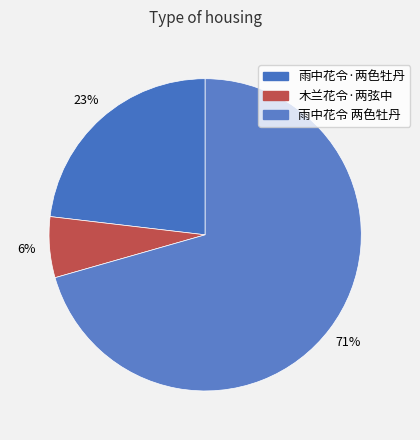

What percentage is the 雨中花令 两色牡丹 slice, to the nearest percent?

71%